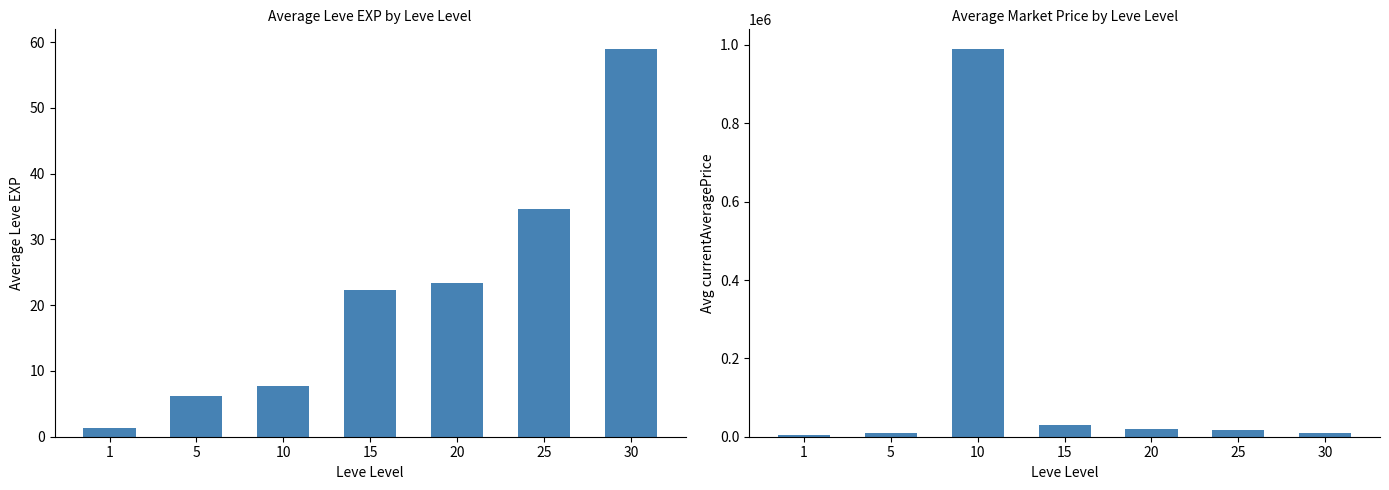

What is the average value of the currentAveragePrice series?

154170.4